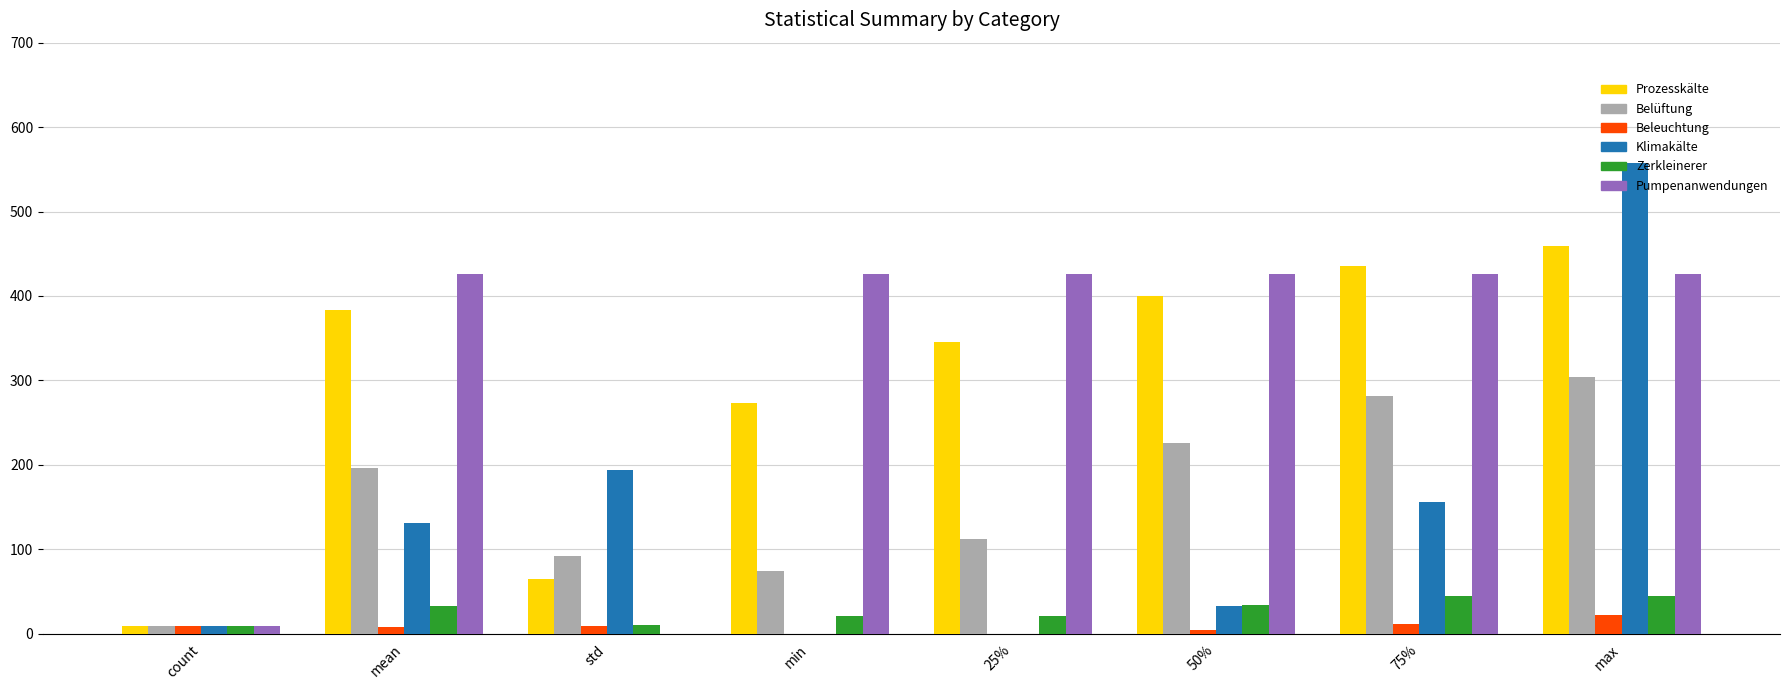

True or false: Beleuchtung has a value of 22.0 at max.

True